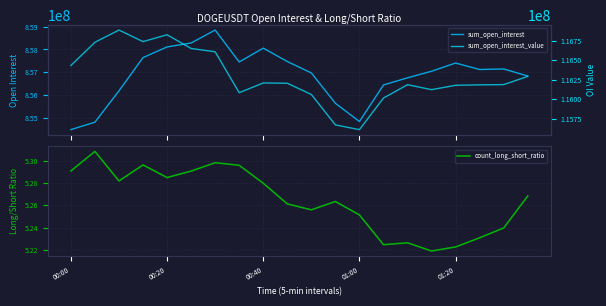

True or false: sum_open_interest and count_long_short_ratio intersect in this chart.

False